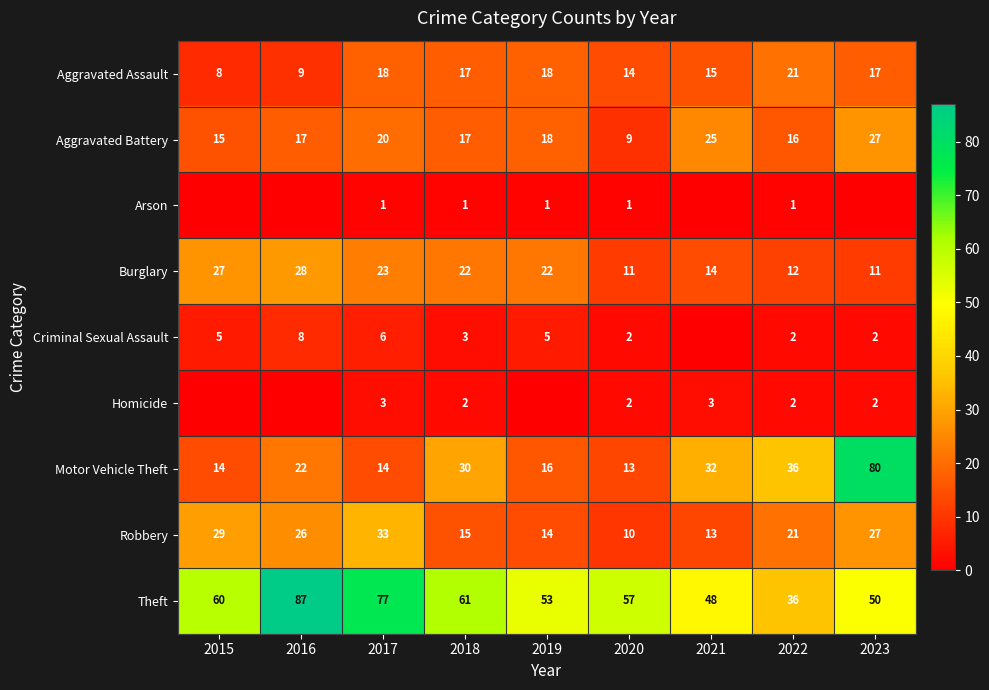

The Aggravated Battery series shows 16 at 2022. True or false?

True